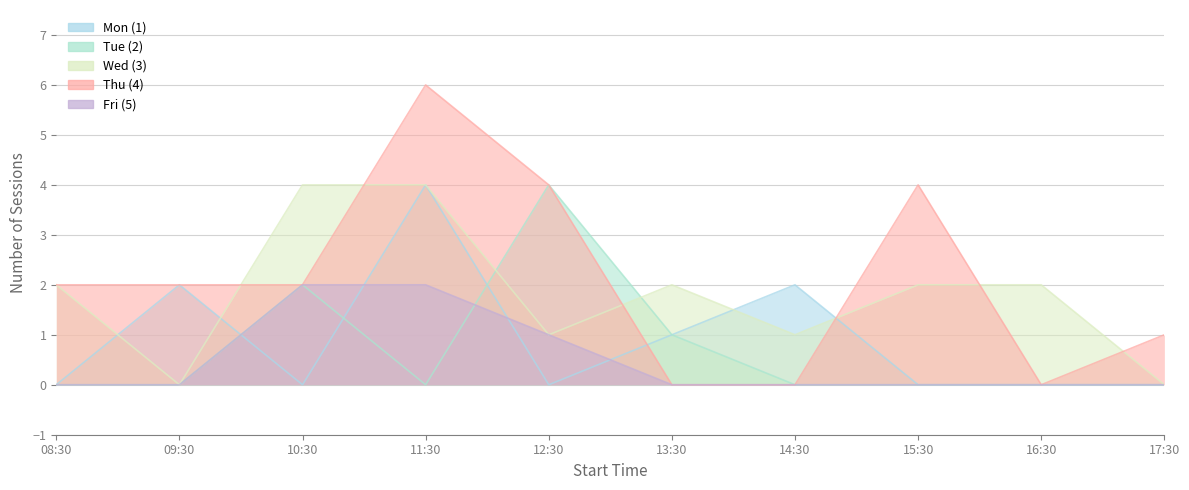

What is the sum of all Wed (3) values?

18